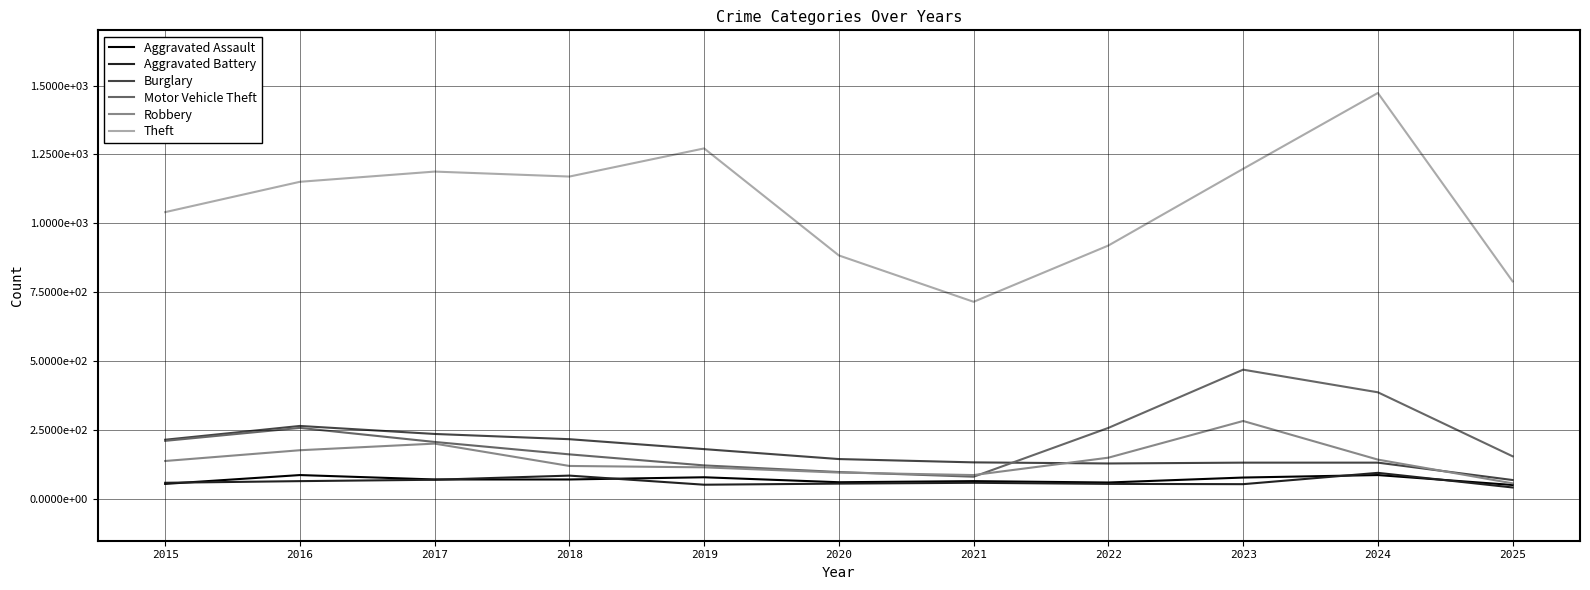

Read the Robbery value at 2018.

121